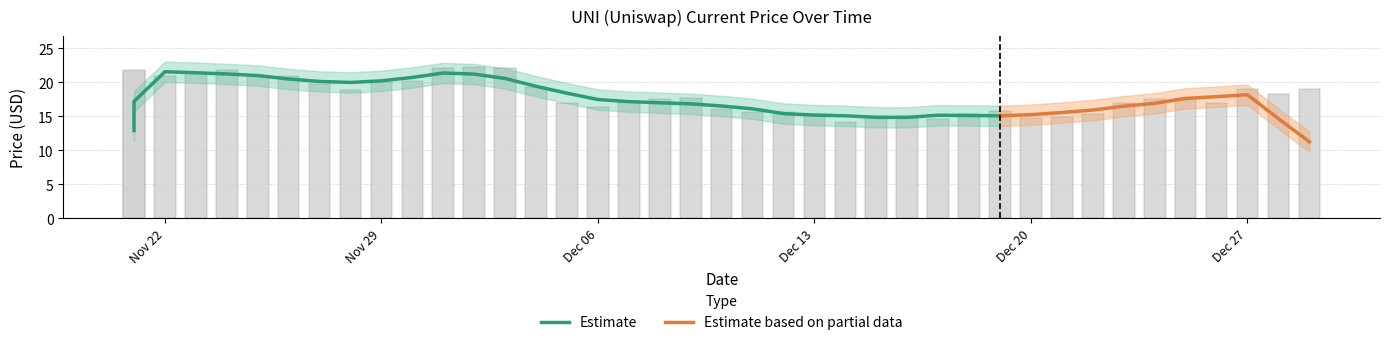

Does the chart contain any negative values?

No